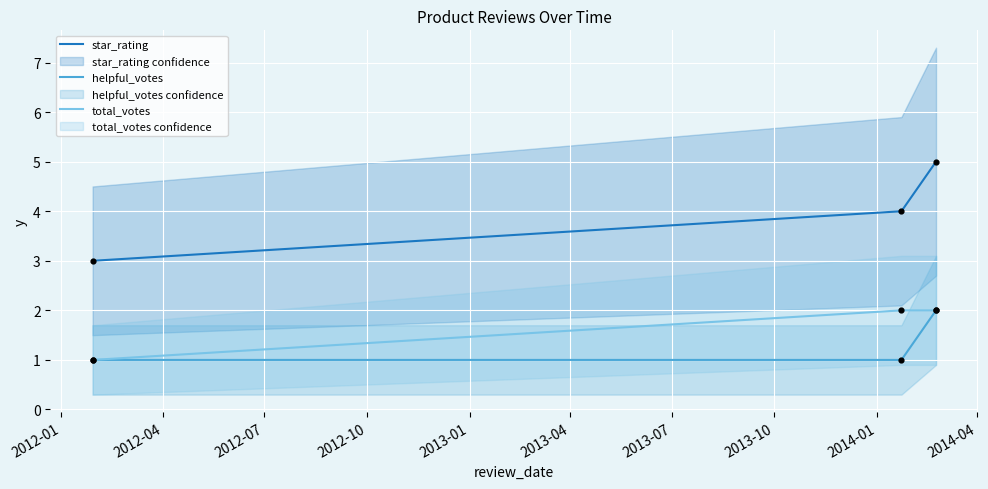

Which series has the largest total across all categories?

star_rating